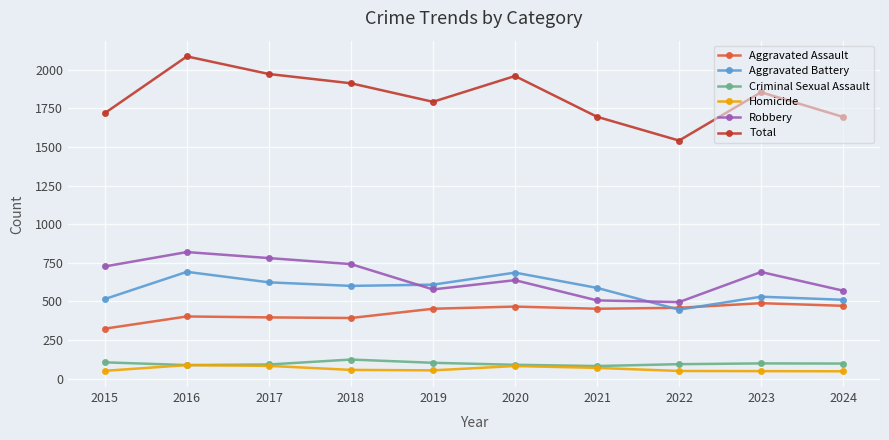

What is the difference between the highest and lowest values at 2022?

1492